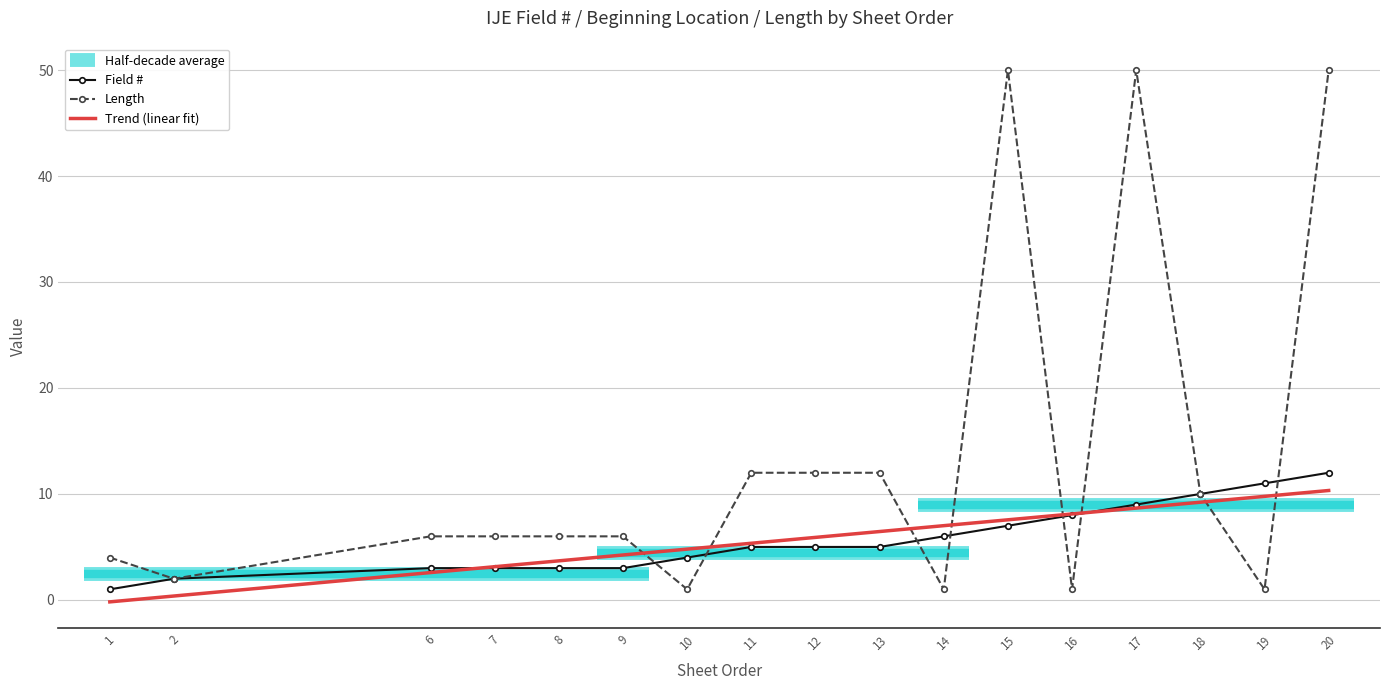

At which category does the chart reach its peak across all series?

15